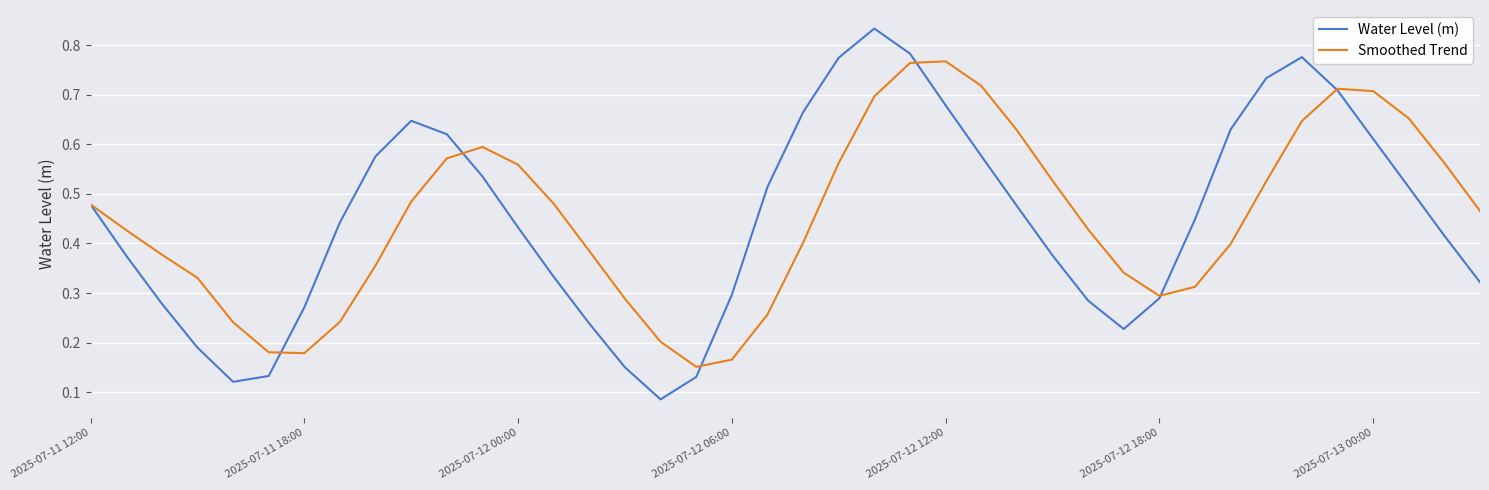

Which series has the widest spread of values?

Water Level (m)